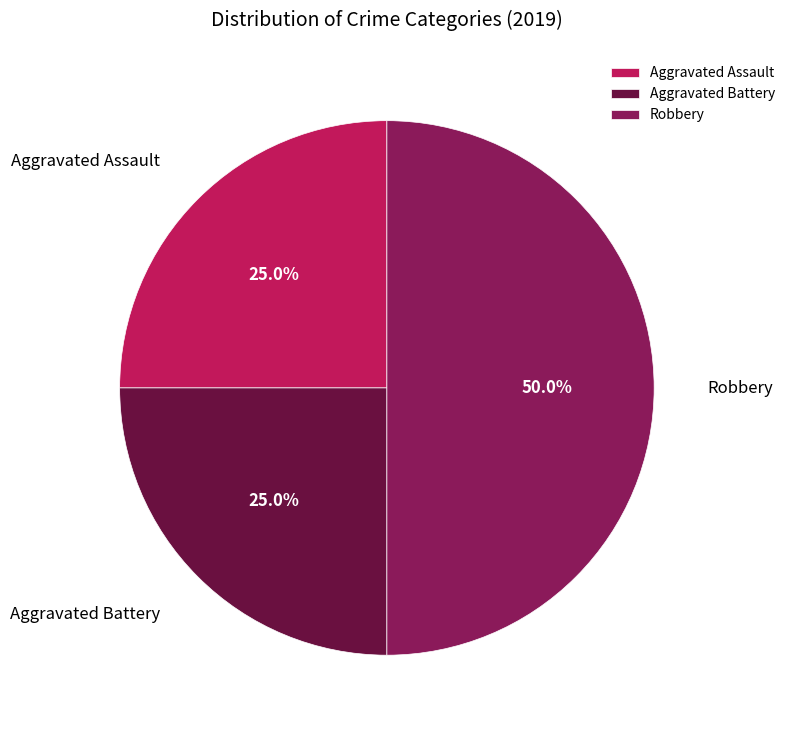

Which slice is the largest?

Robbery